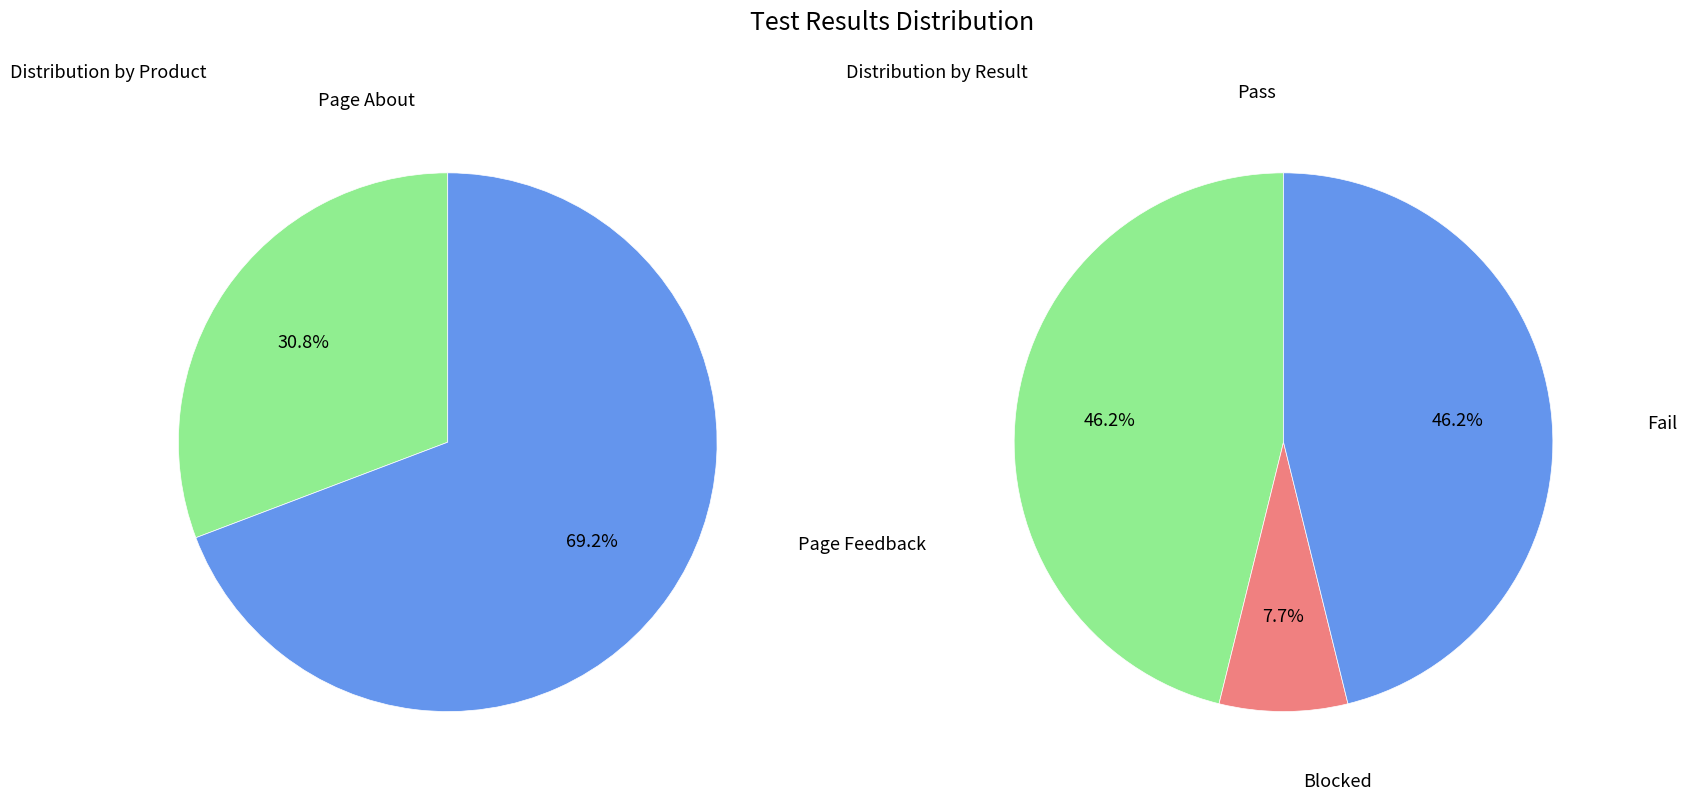

Rank the categories by value from highest to lowest.

Page Feedback, Page About